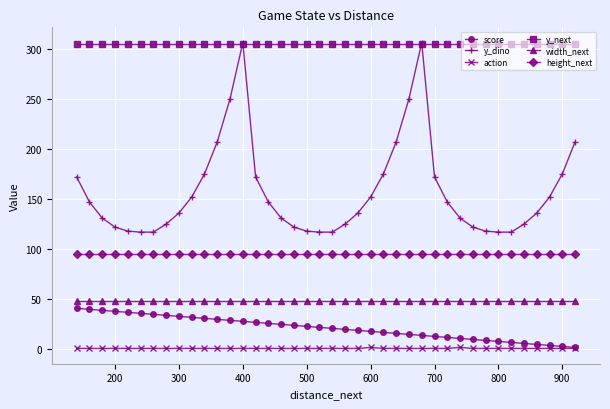

True or false: action has a value of 1 at 700.

True